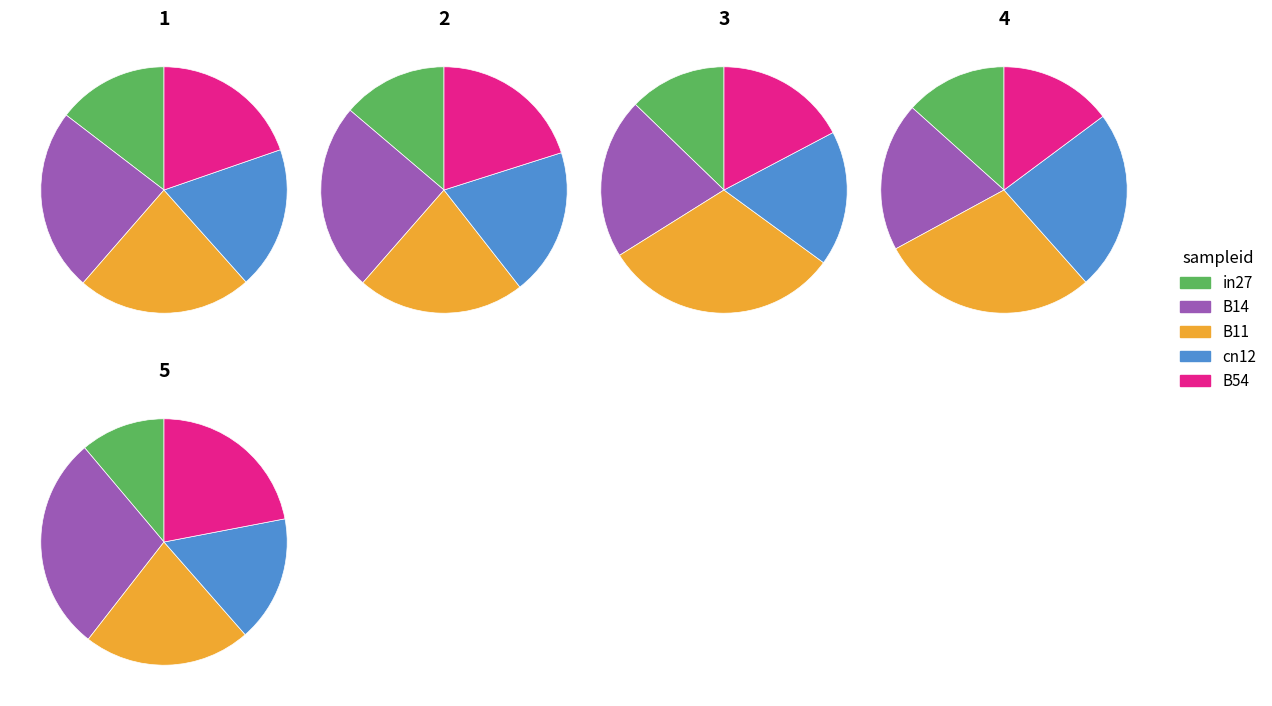

To the nearest percent, what portion does in27 represent?

13%